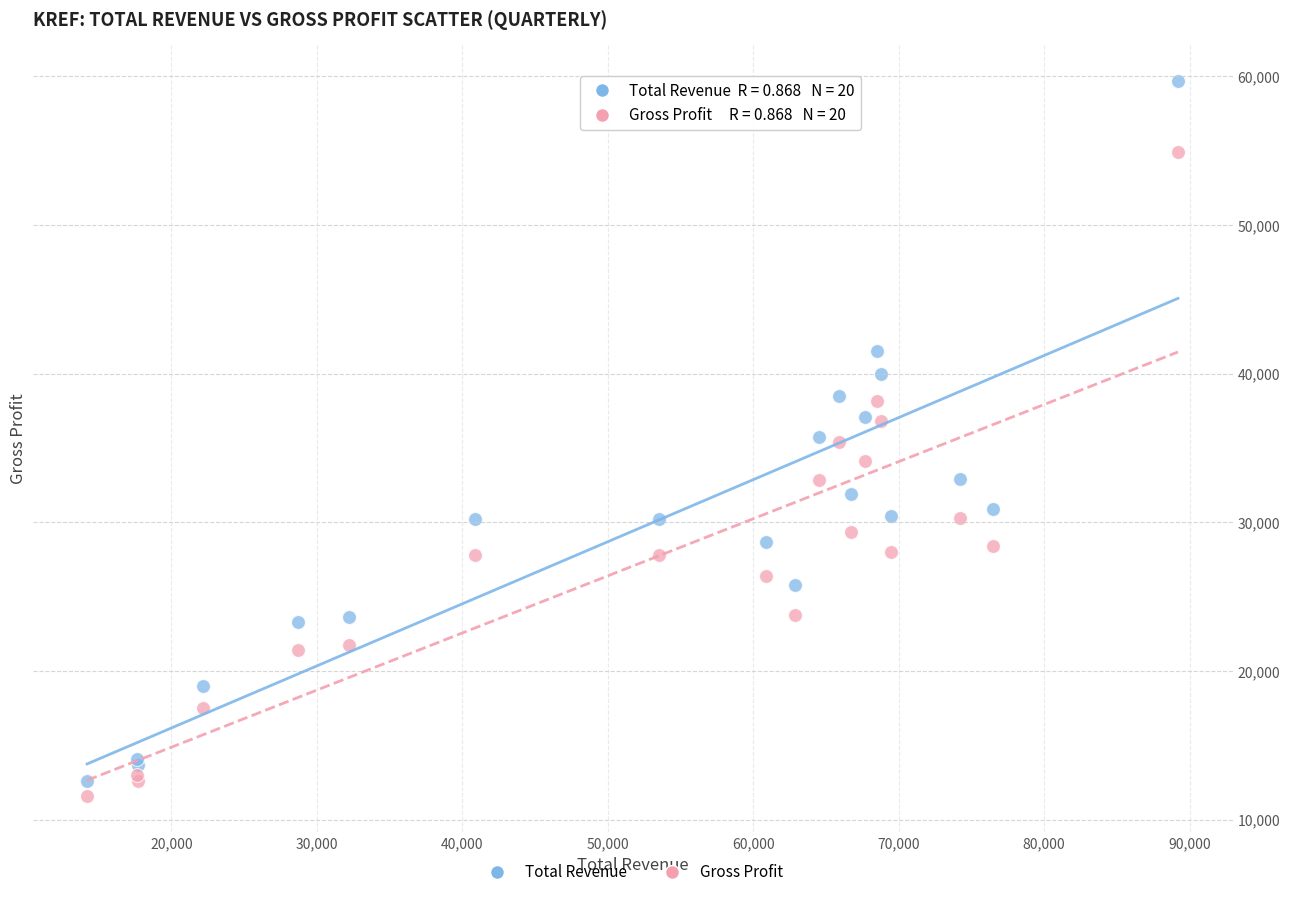

Which series has the widest spread of Y values?

Total Revenue